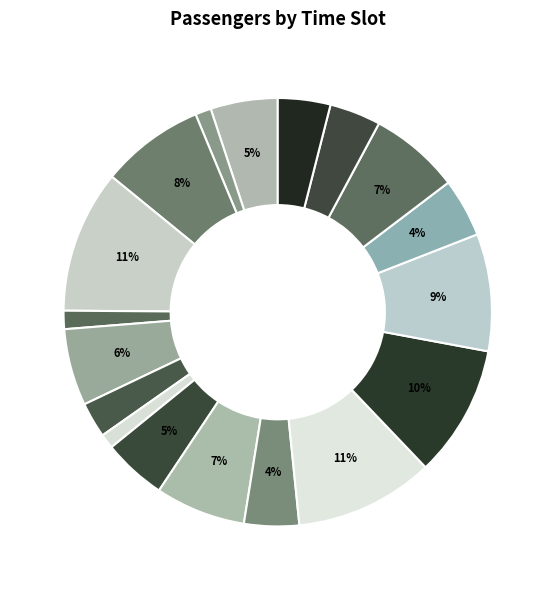

Does any single category account for the majority?

No